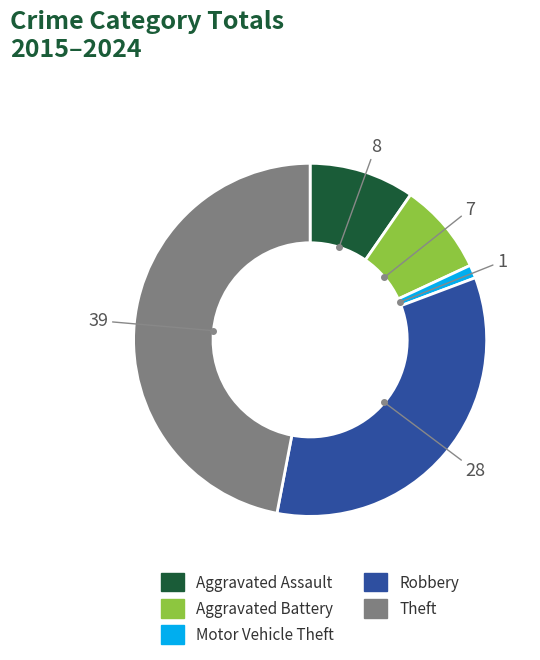

The Robbery slice represents 34% of the pie. True or false?

True